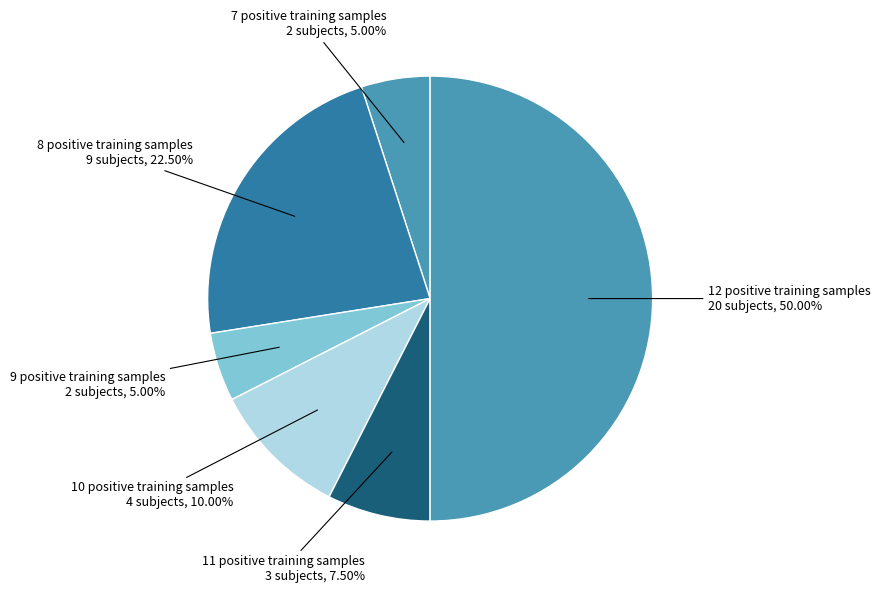

Which slice is the largest?

12